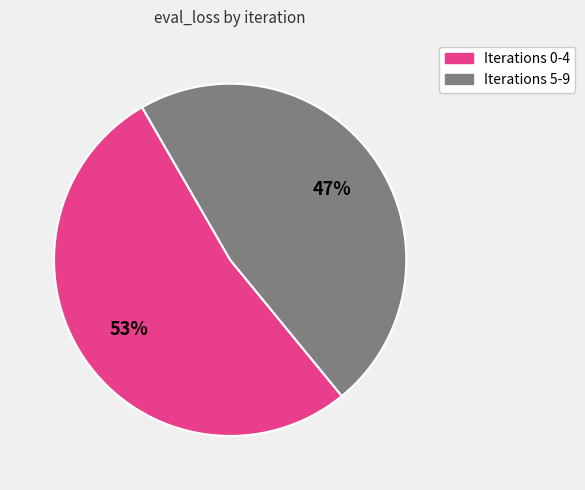

Does any single category account for the majority?

Yes